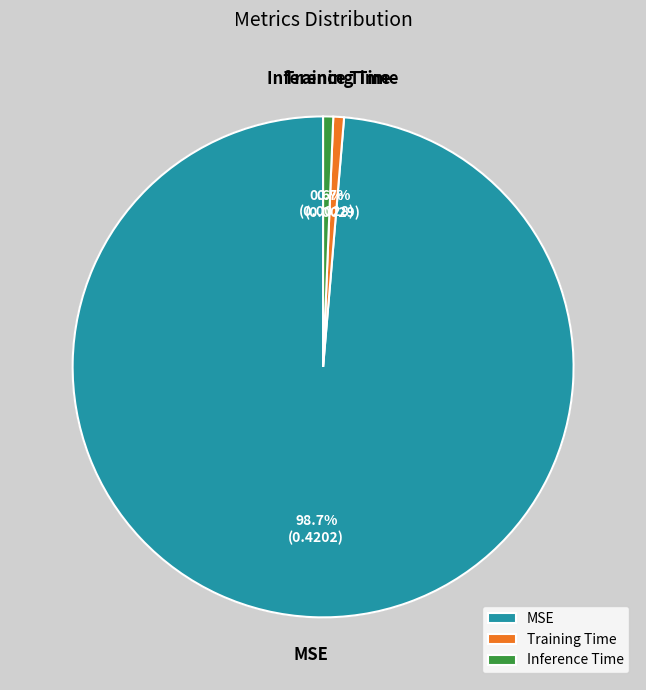

How many slices are in this pie chart?

3